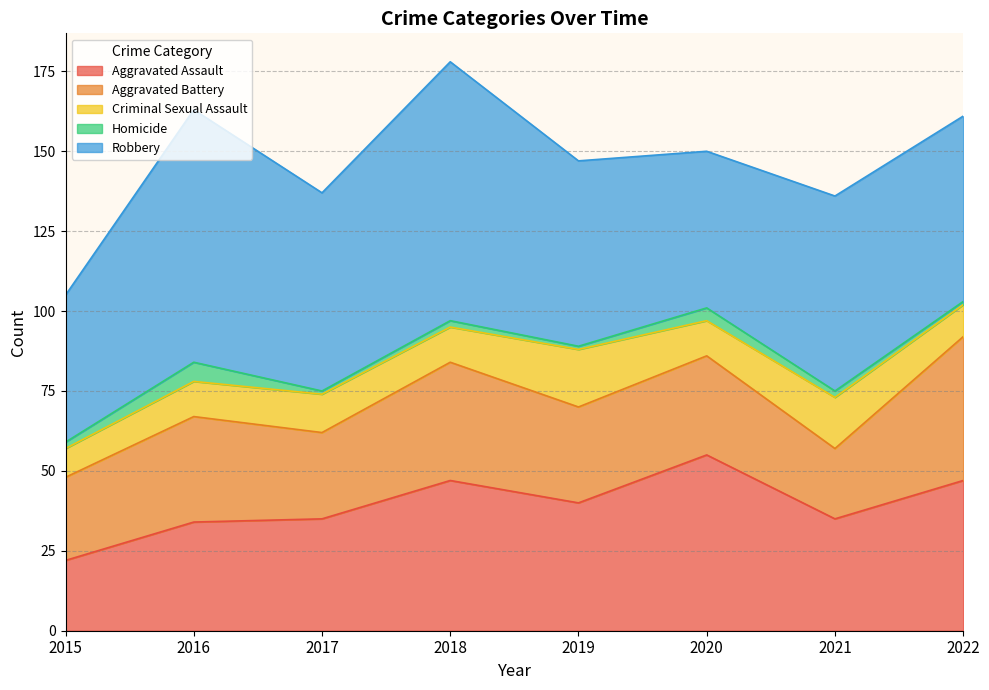

Rank the categories by Homicide value from highest to lowest.

2016, 2020, 2015, 2018, 2021, 2017, 2019, 2022